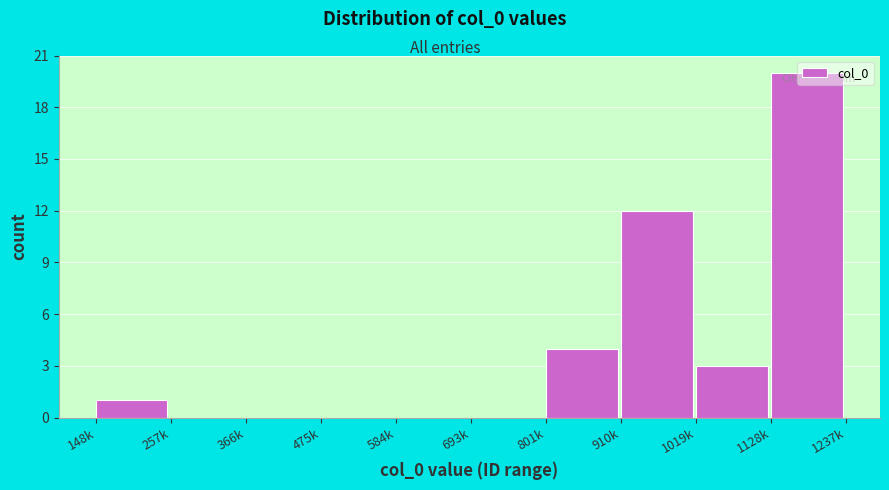

Where is the data nearest to the value 10?

910k